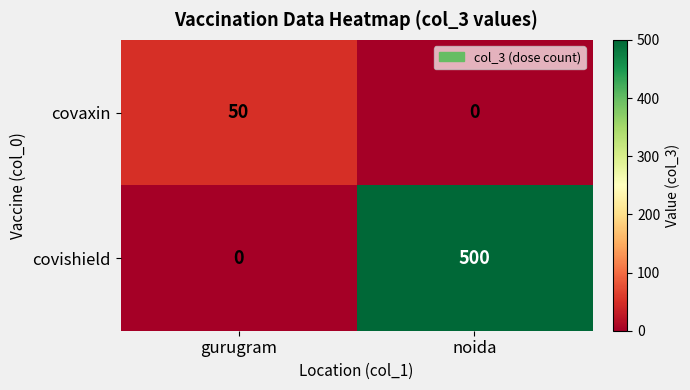

Rank the series at noida from highest to lowest value.

covishield, covaxin